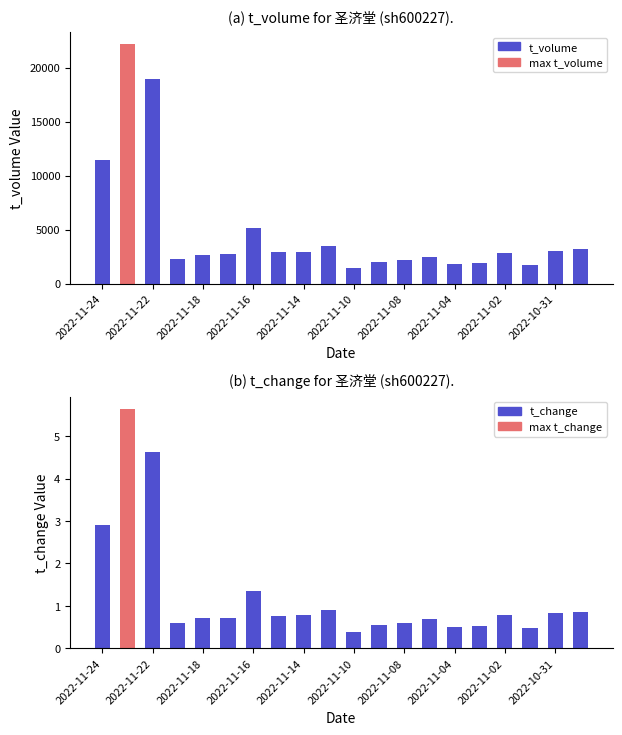

Which series has the widest spread of values?

t_volume